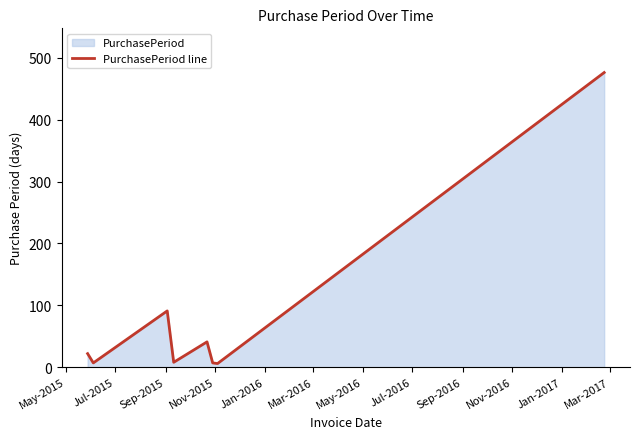

Reading left to right, transcribe all the data shown in this chart.

22	7	91	8	41	7	6	476